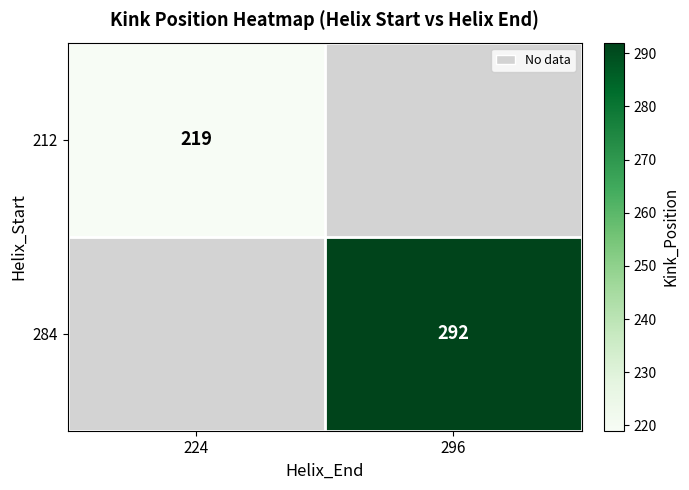

At how many categories does at least one series exceed 227?

1